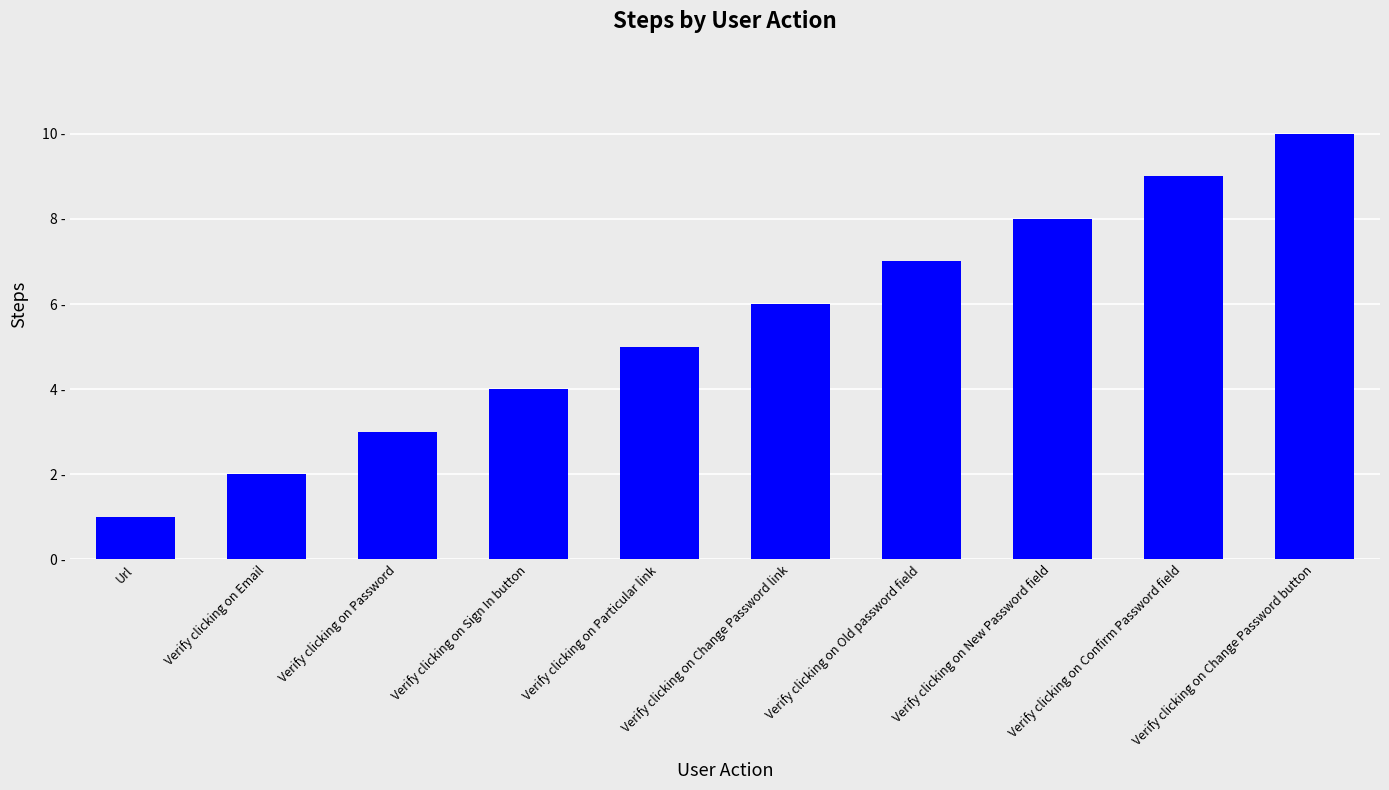

What is the label of the 2nd bar from the right?

Verify clicking on Confirm Password field